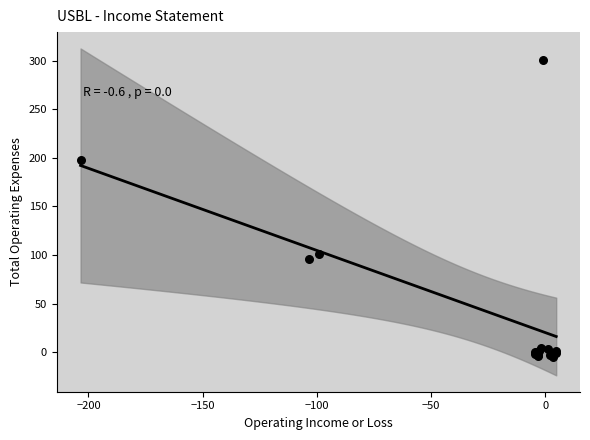

What Y value in the scatter plot is closest to 147?

101.1